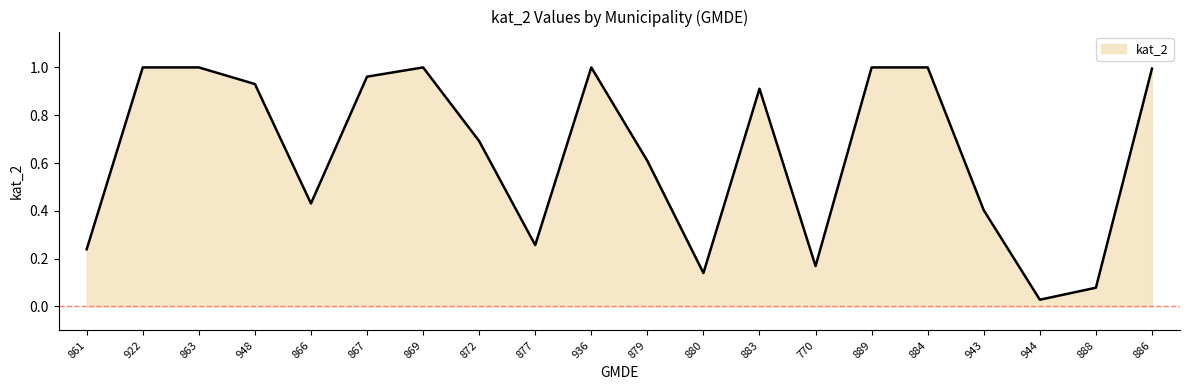

Does the chart have visible grid lines?

No